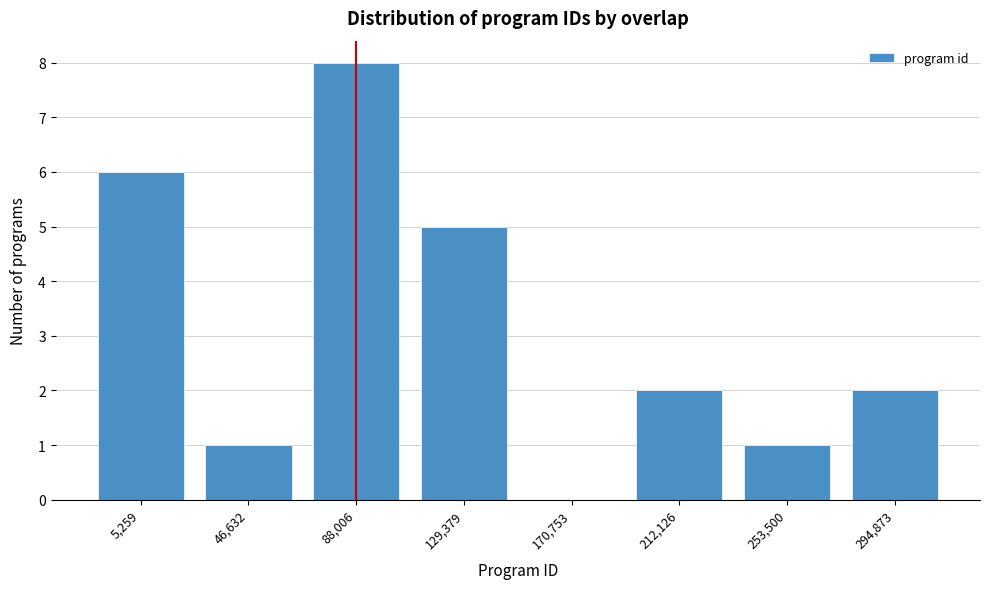

Reading right to left, extract all data points from this chart.

294,873=2	253,500=1	212,126=2	170,753=0	129,379=5	88,006=8	46,632=1	5,259=6